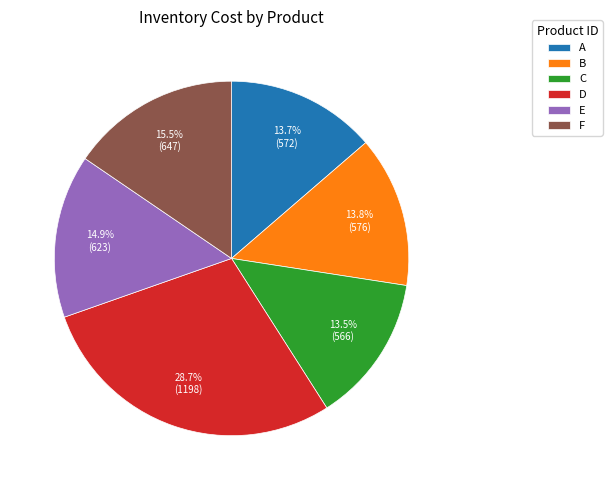

How many slices are in this pie chart?

6